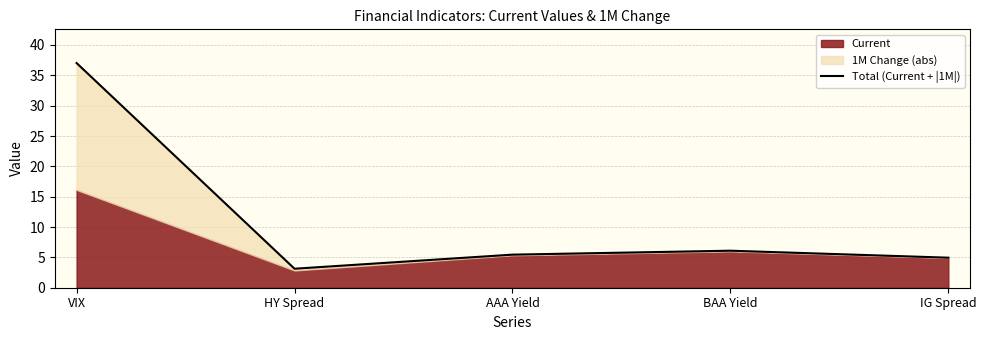

What is the change in value from BAA Yield to IG Spread?

-1.1